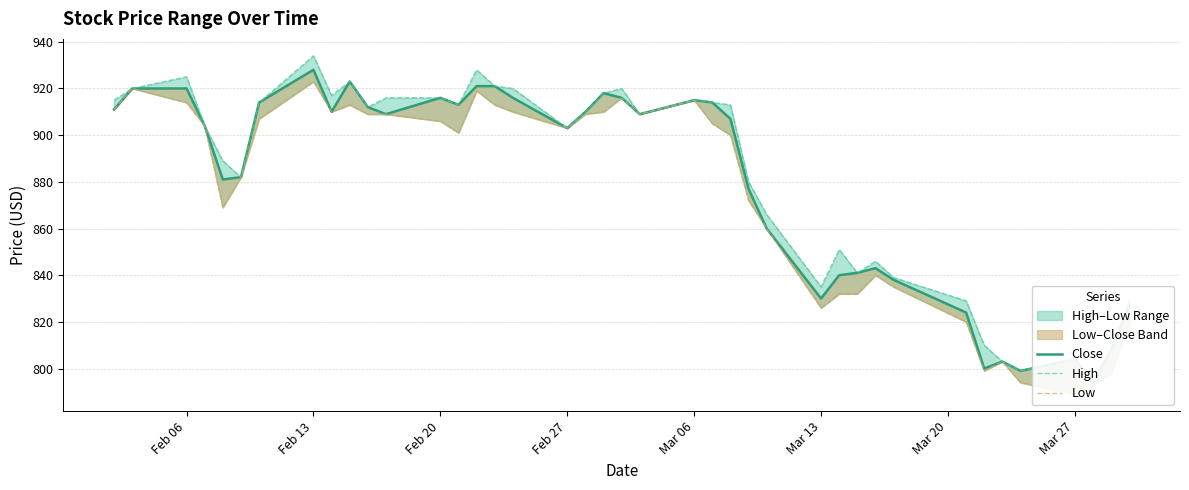

True or false: Close and High intersect in this chart.

False